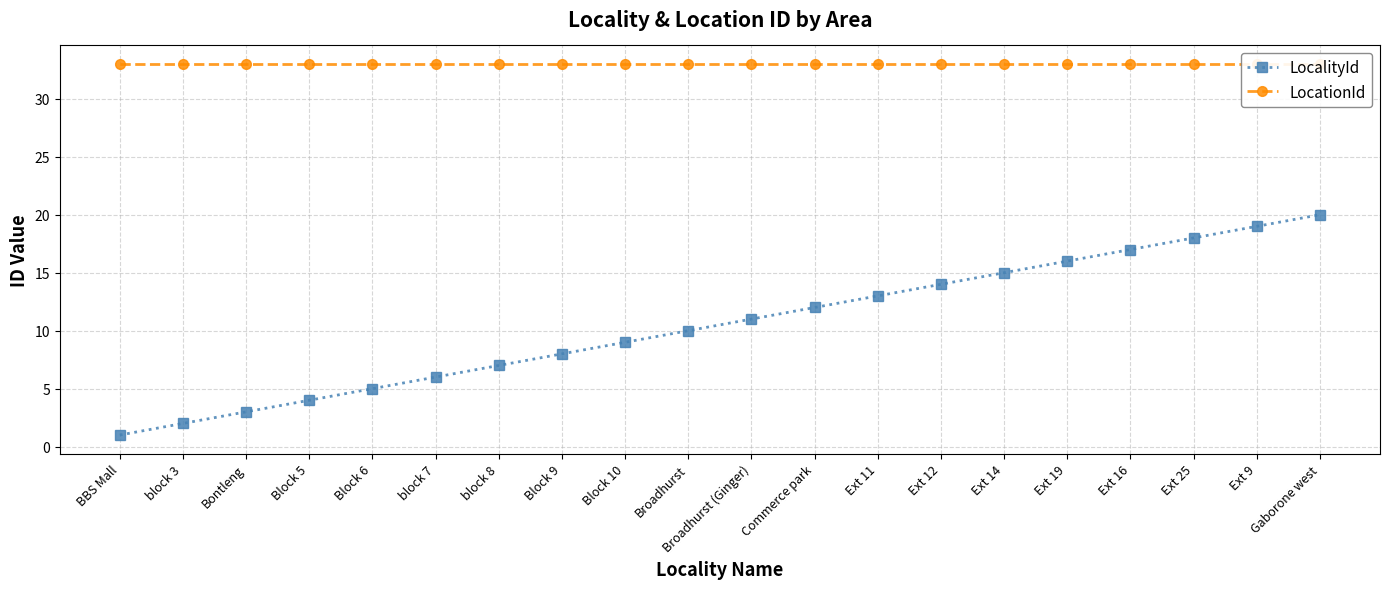

What is the minimum value shown in the chart?

1